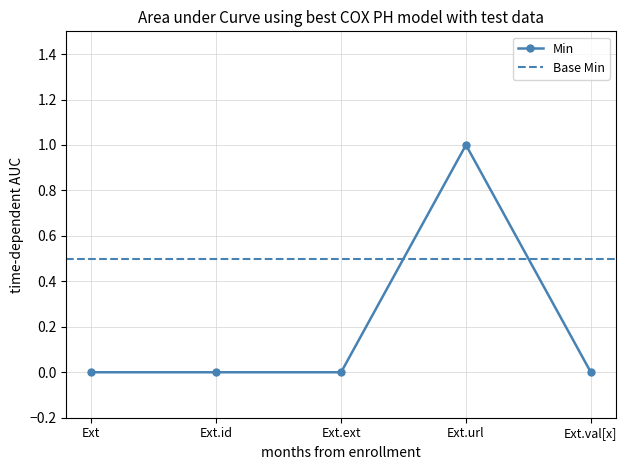

Count the values in the range 0 to 1.

5